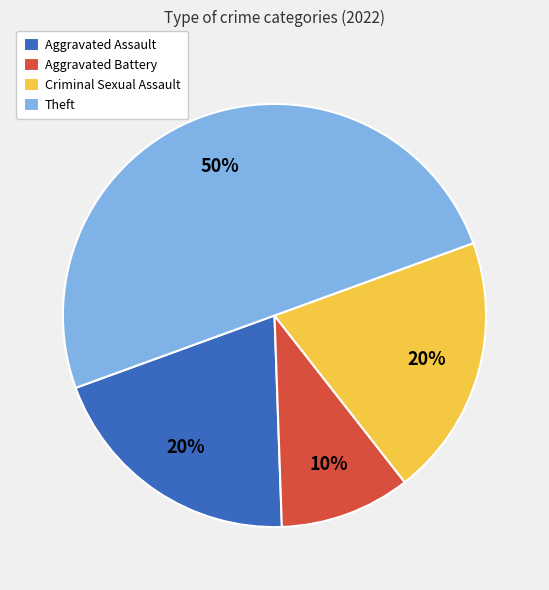

To the nearest percent, what portion does Aggravated Assault represent?

20%